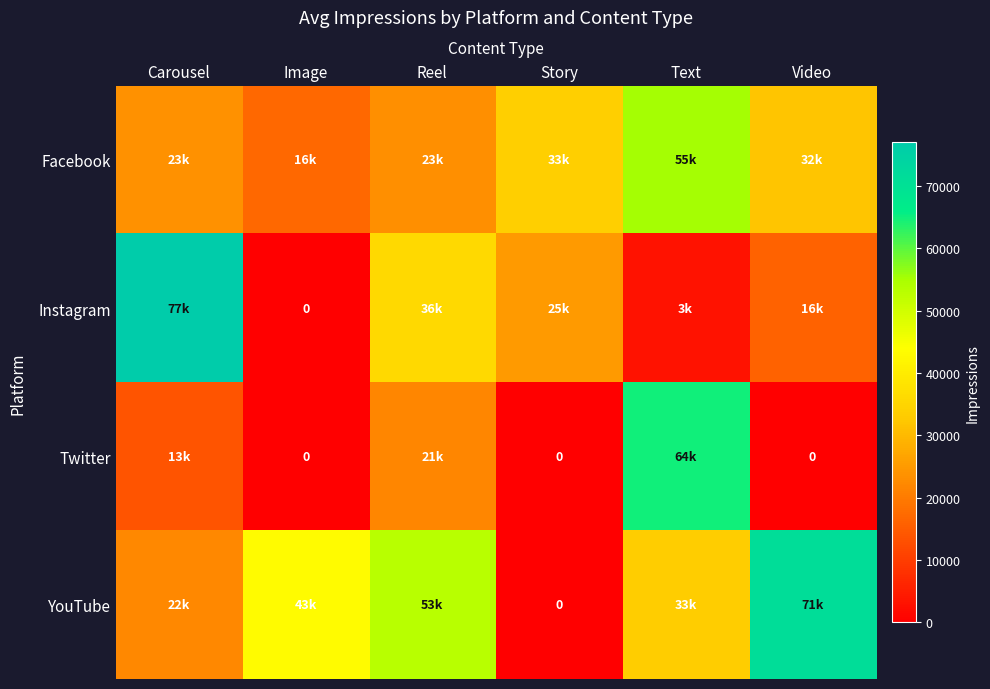

How many YouTube values are between 22249 and 53105?

4